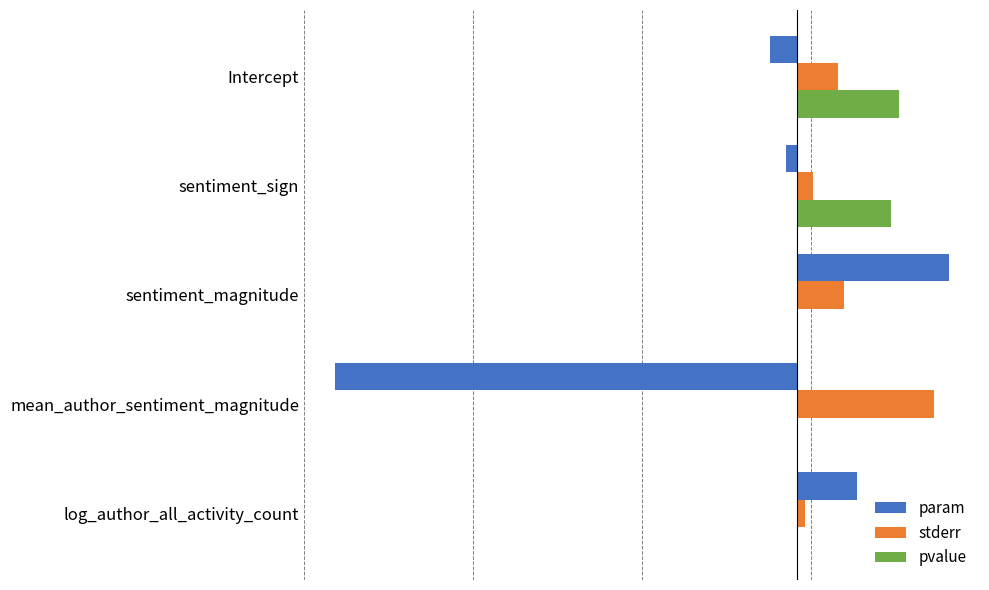

What are all the series names shown in the legend?

param, stderr, pvalue